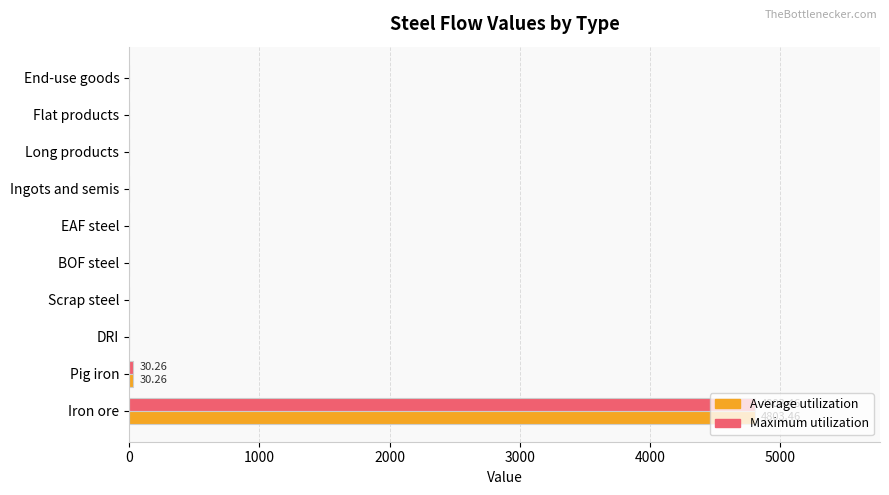

At which category is the sum across all series the highest?

Iron ore